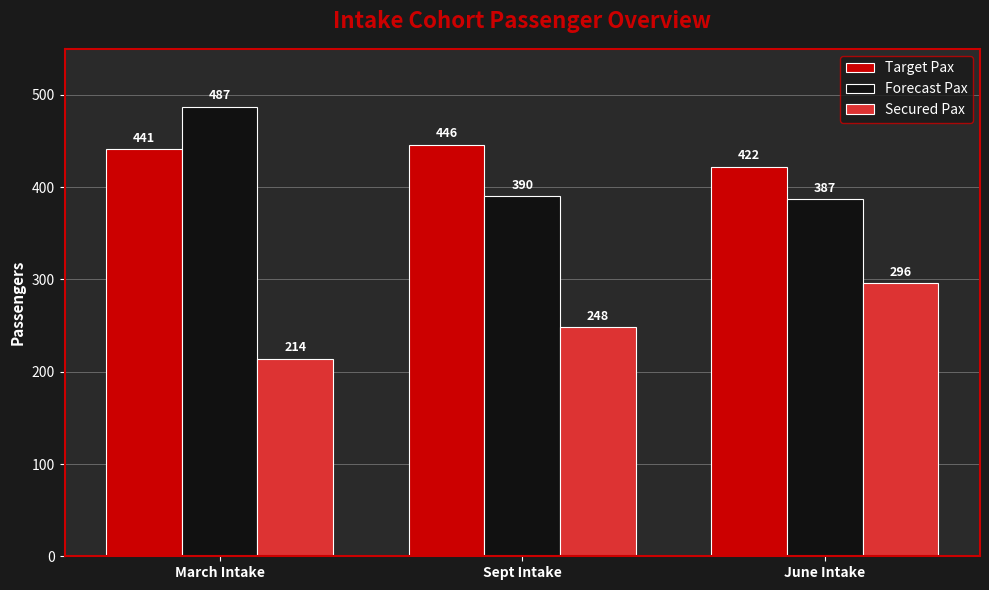

What are all the series names shown in the legend?

Target Pax, Forecast Pax, Secured Pax